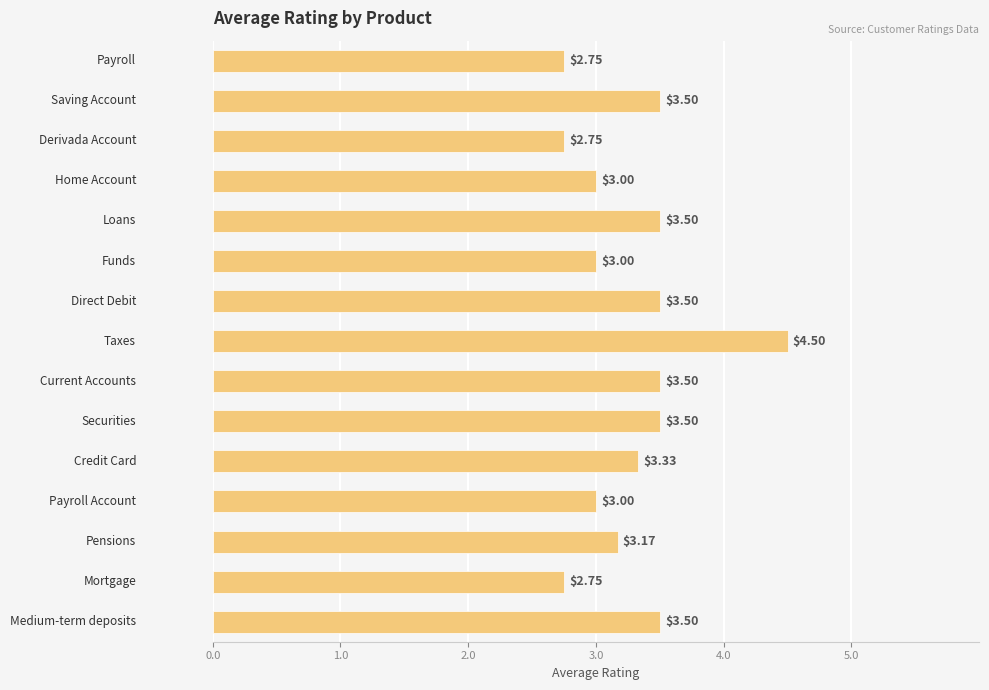

What is the difference between the maximum and minimum values?

1.8